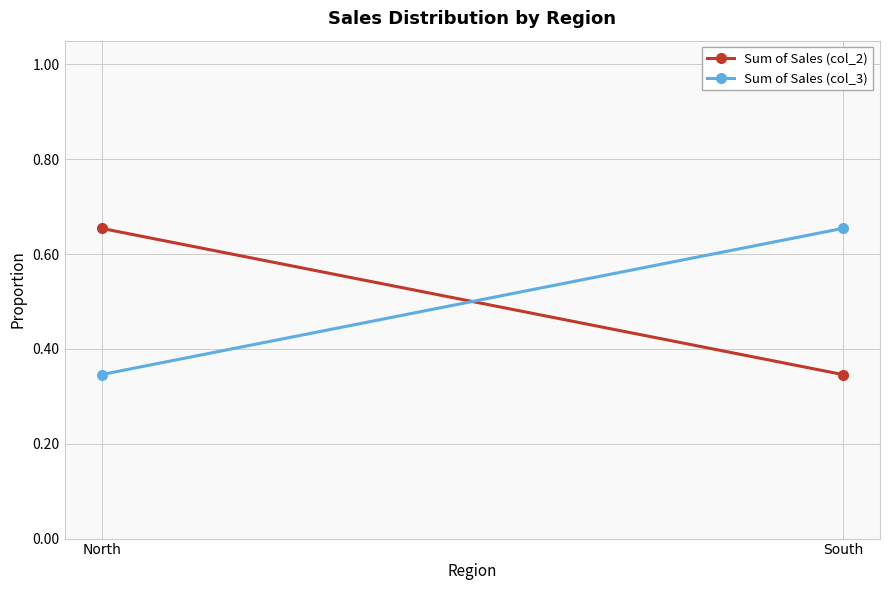

How many categories are shown in the chart?

2